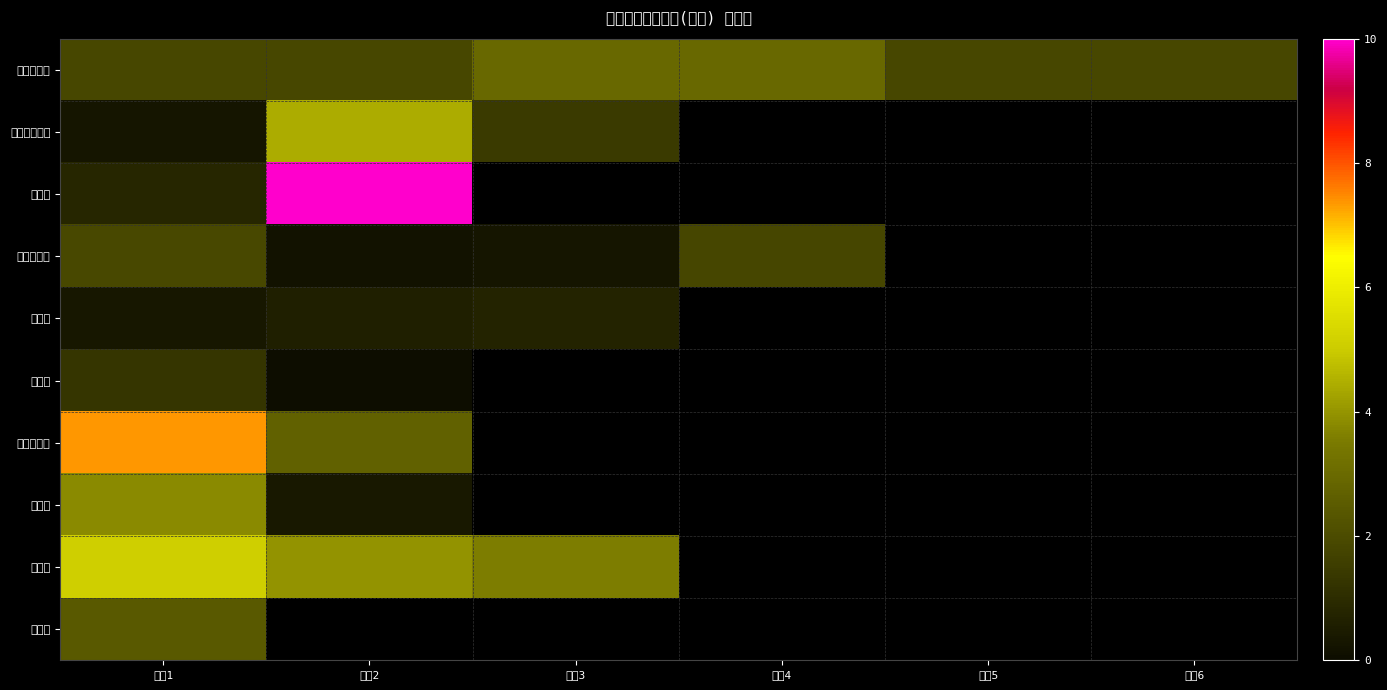

Rank the categories by 南乐县 value from highest to lowest.

地块1, 地块2, 地块3, 地块4, 地块5, 地块6